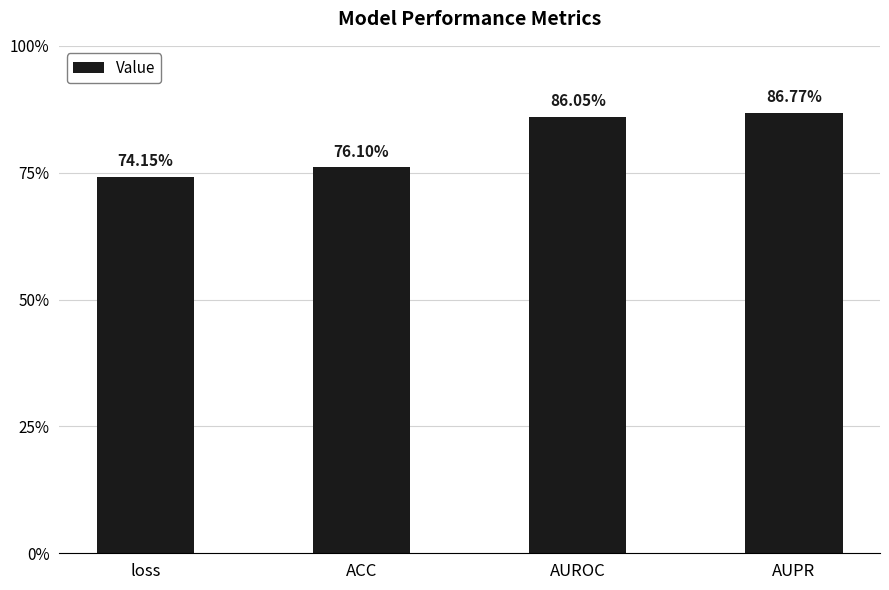

What is the approximate value at loss?

0.7